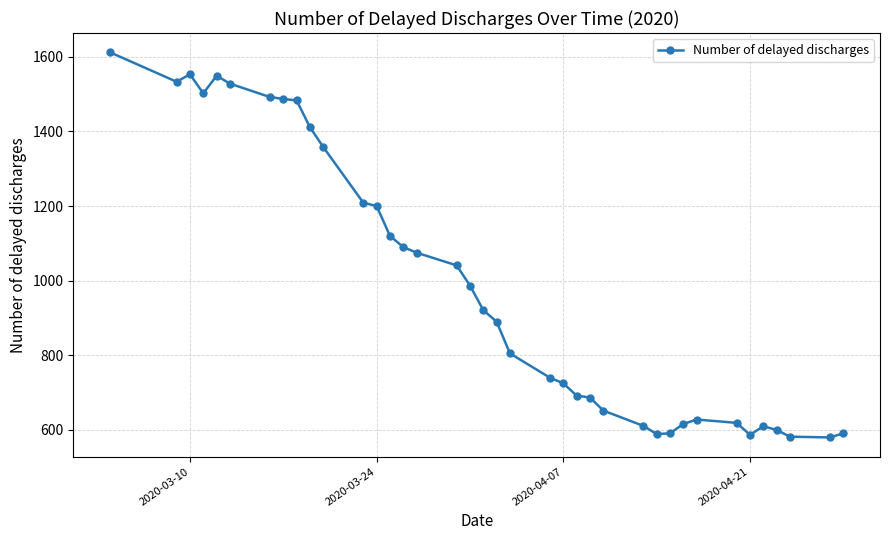

True or false: there are more than 0 points higher than both neighbors.

True